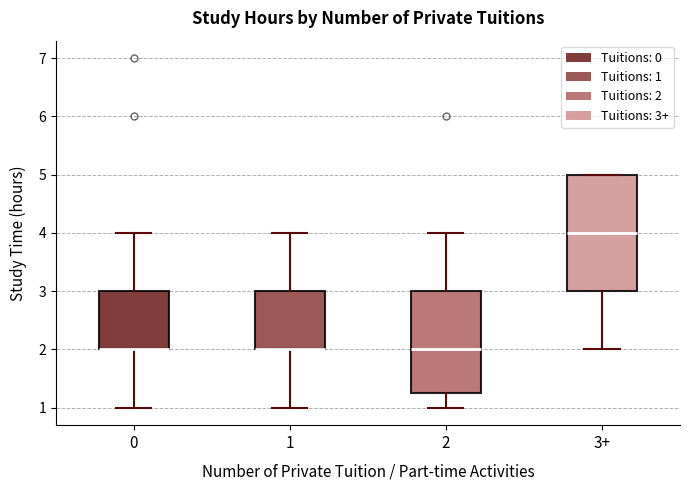

Reading left to right, transcribe this box plot: for each box, give where its median line is, the range the box spans, and where its two whiskers end, as read against the y-axis. The values are not printed on the chart, so give them approximately, as read against the axis.

0: median 2.0 (drawn on the box's lower edge), box 2.0 to 3.0, whiskers 1.0 to 4.0
1: median 2.0 (drawn on the box's lower edge), box 2.0 to 3.0, whiskers 1.0 to 4.0
2: median 2.0, box 1.3 to 3.0, whiskers 1.0 to 4.0
3+: median 4.0, box 3.0 to 5.0, whiskers 2.0 to 5.0